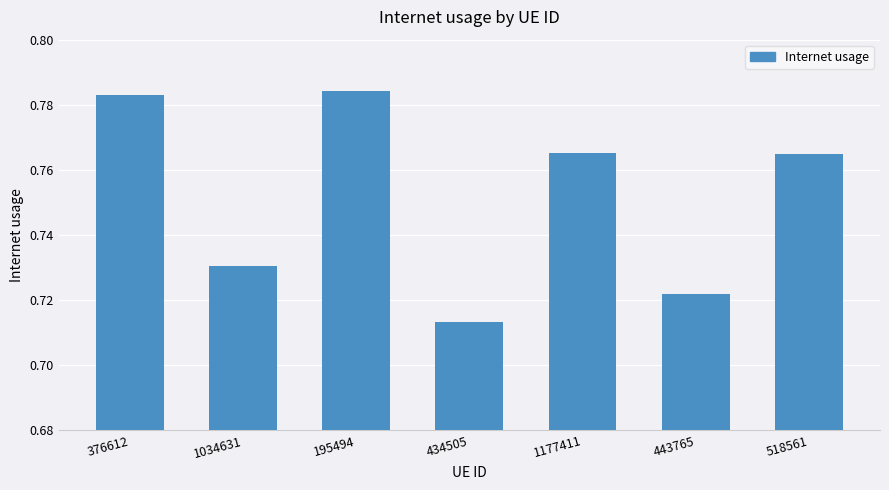

What is the difference between the maximum and minimum values?

0.1